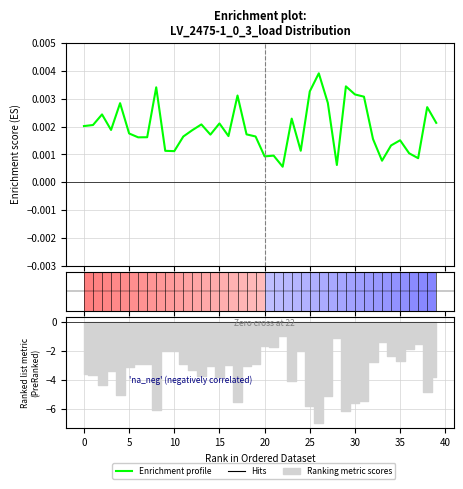

Between 24 and 15, which is larger?

15